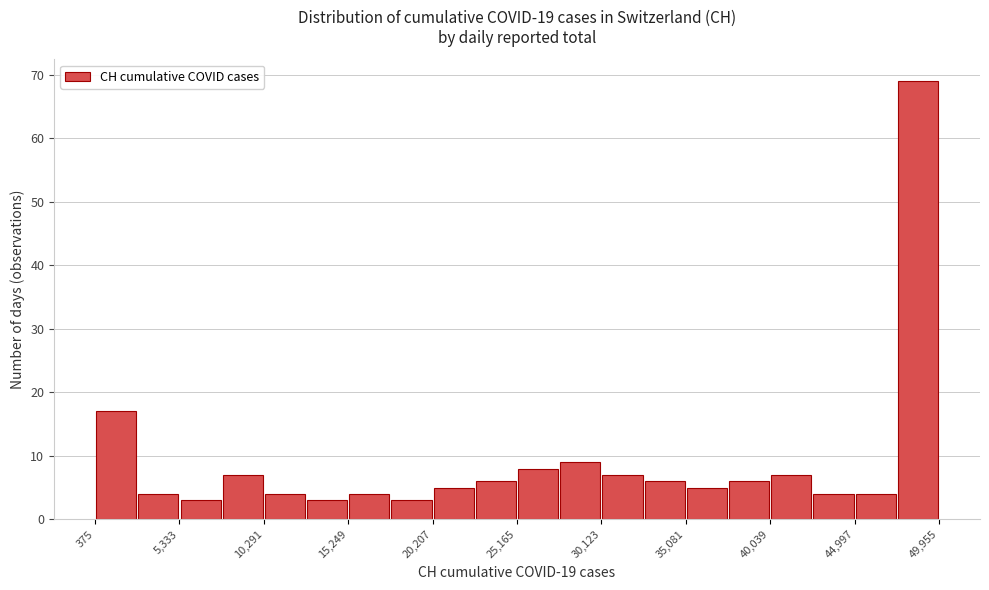

Reading left to right, transcribe this chart: for each bar, give the range it covers on the x-axis and its height. Neither the bar edges nor the heights are printed on the chart, so give them approximately, as read against the axes.

500 to 3000: 17
3000 to 5500: 4
5500 to 8000: 3
8000 to 10500: 7
10500 to 13000: 4
13000 to 15000: 3
15000 to 17500: 4
17500 to 20000: 3
20000 to 22500: 5
22500 to 25000: 6
25000 to 27500: 8
27500 to 30000: 9
30000 to 32500: 7
32500 to 35000: 6
35000 to 37500: 5
37500 to 40000: 6
40000 to 42500: 7
42500 to 45000: 4
45000 to 47500: 4
47500 to 50000: 69